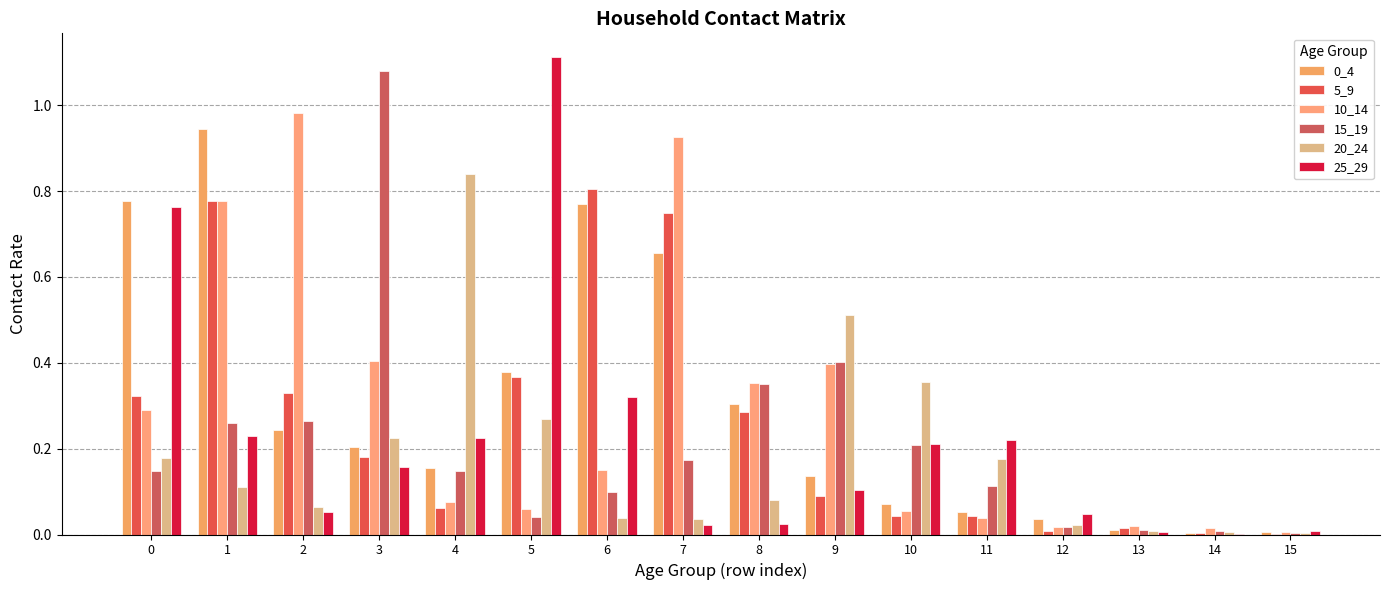

Are the bars grouped side by side (vs. stacked)?

Yes